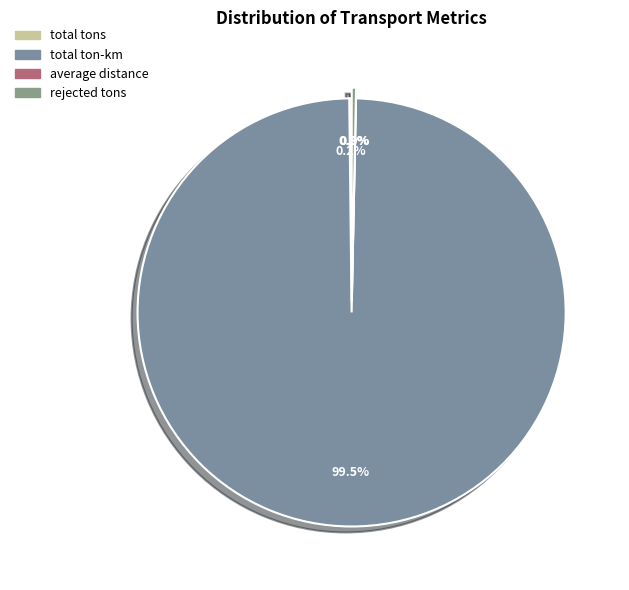

What is the largest slice in the pie chart?

total ton-km